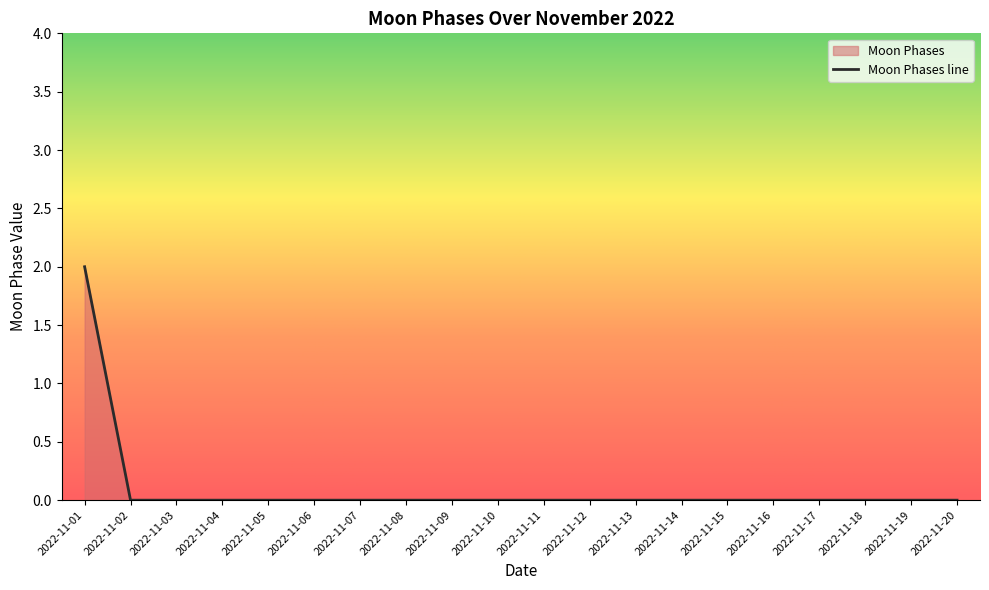

The value at 2022-11-09 is 0. True or false?

True